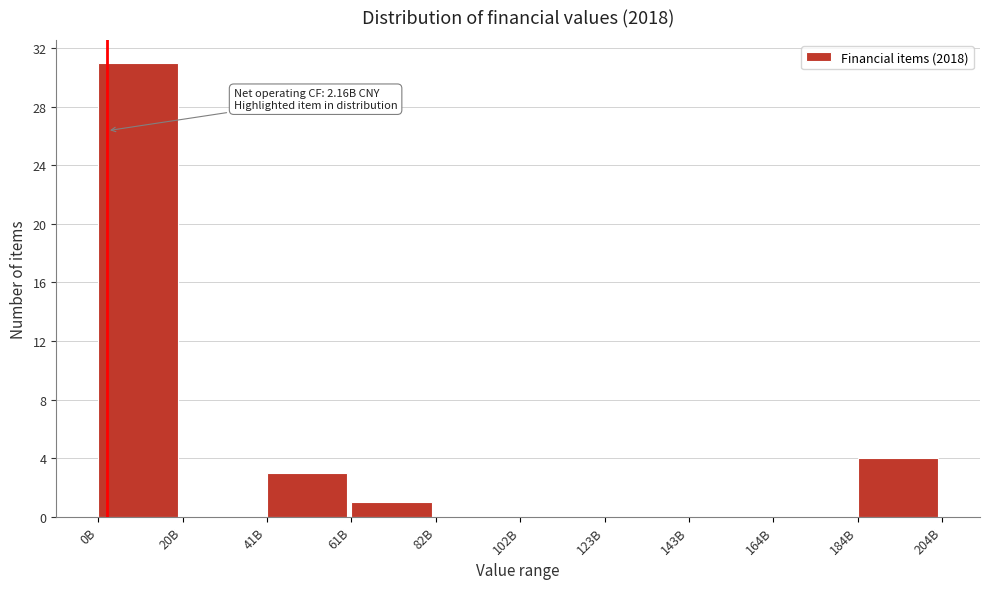

Reading left to right, what are all the values shown in this chart?

0B=31	20B=0	41B=3	61B=1	82B=0	102B=0	123B=0	143B=0	164B=0	184B=4